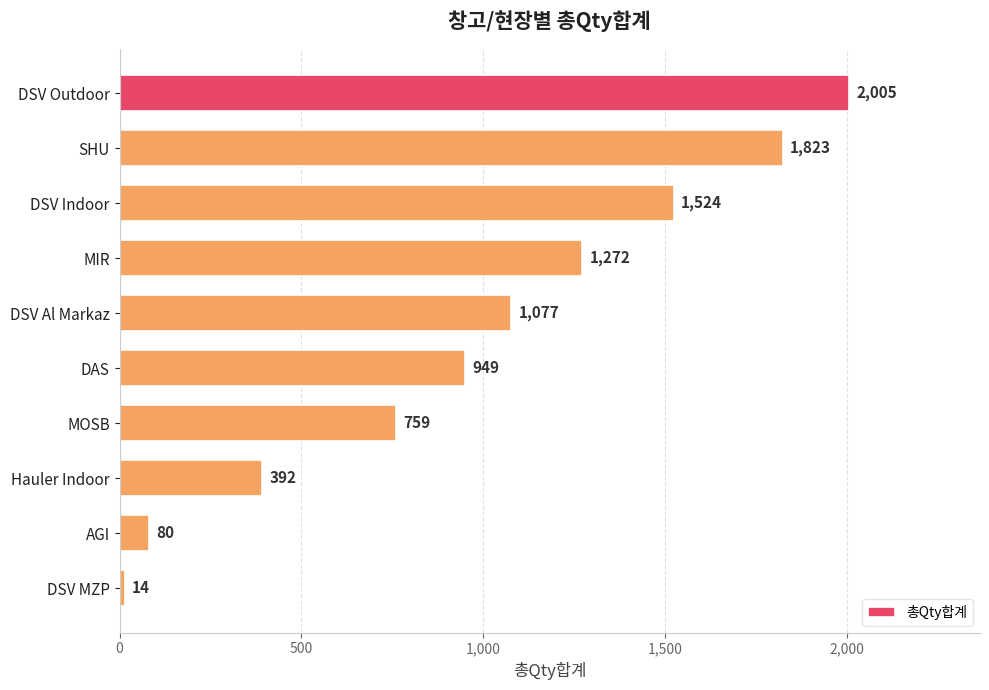

Which has a higher value, DAS or DSV MZP?

DAS